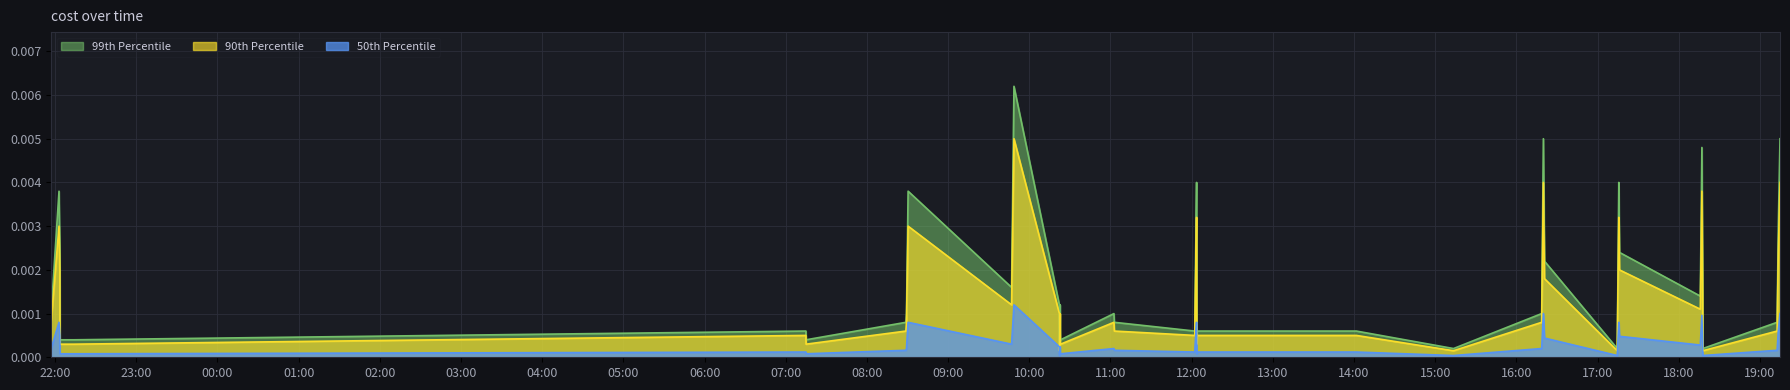

True or false: 50th Percentile and 99th Percentile intersect in this chart.

False